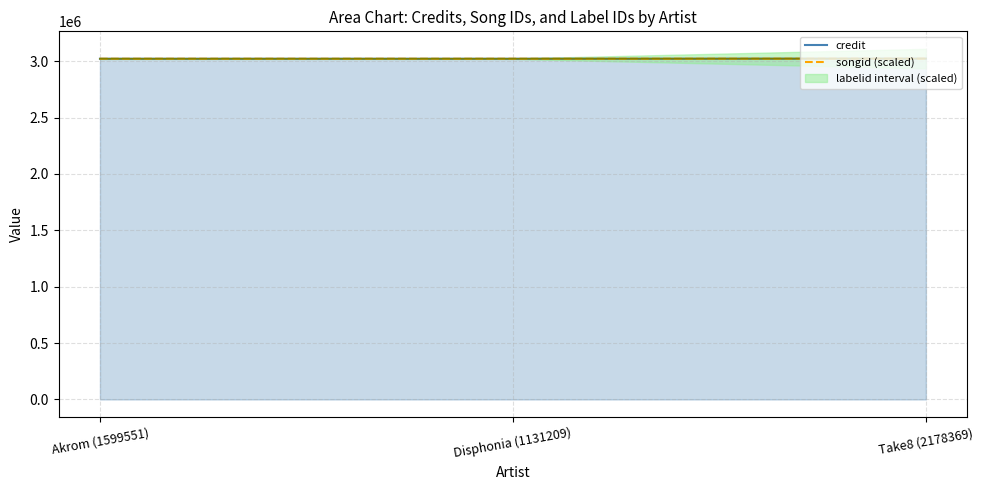

The credit series shows 3022220.0 at Disphonia (1131209). True or false?

True